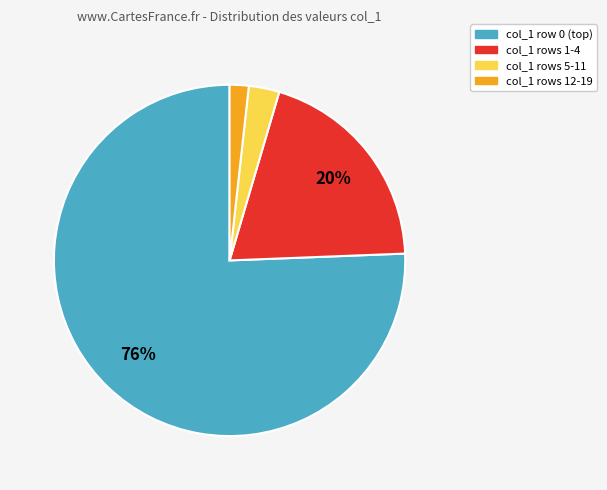

To the nearest percent, what is the average slice percentage?

25%